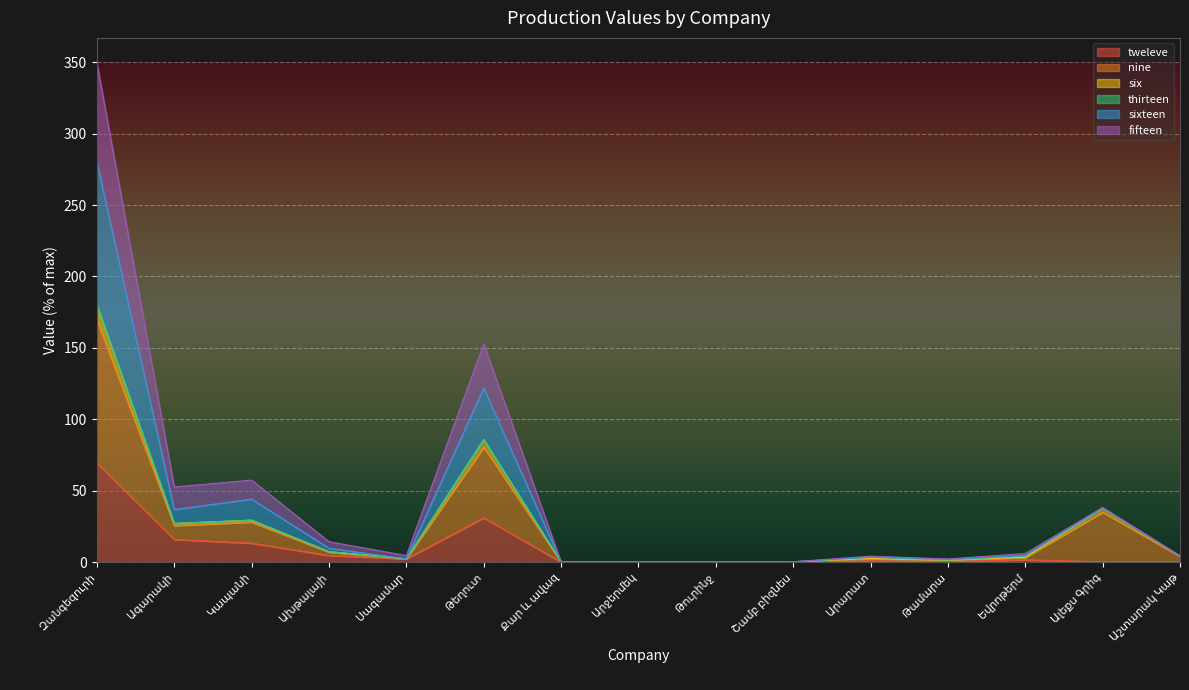

At how many categories does at least one series exceed 115?

2